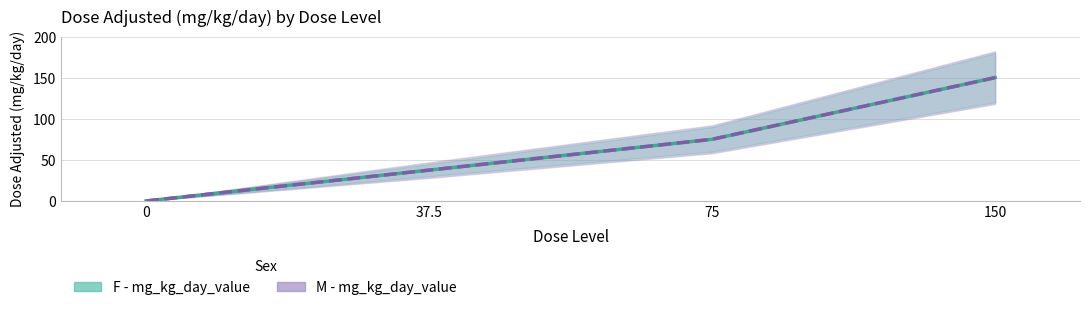

True or false: F - mg_kg_day_value and M - mg_kg_day_value intersect in this chart.

False